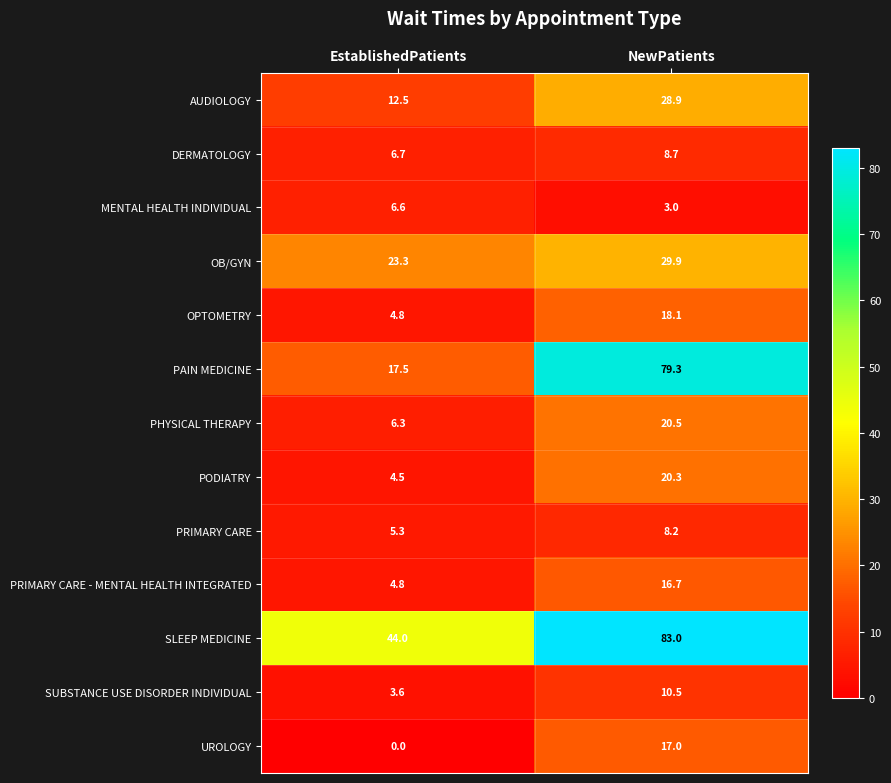

At which label does OPTOMETRY reach its minimum?

EstablishedPatients